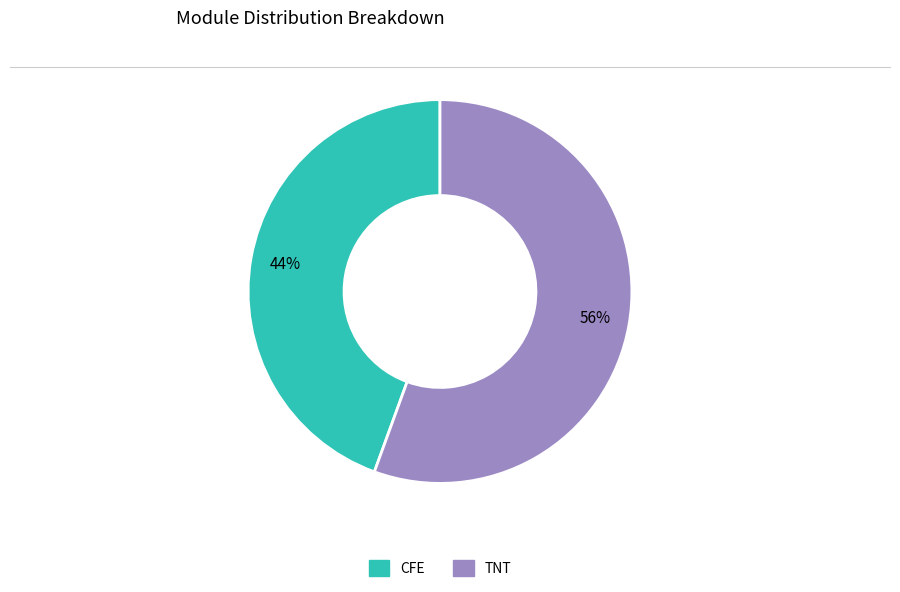

Which has a higher value, CFE or TNT?

TNT